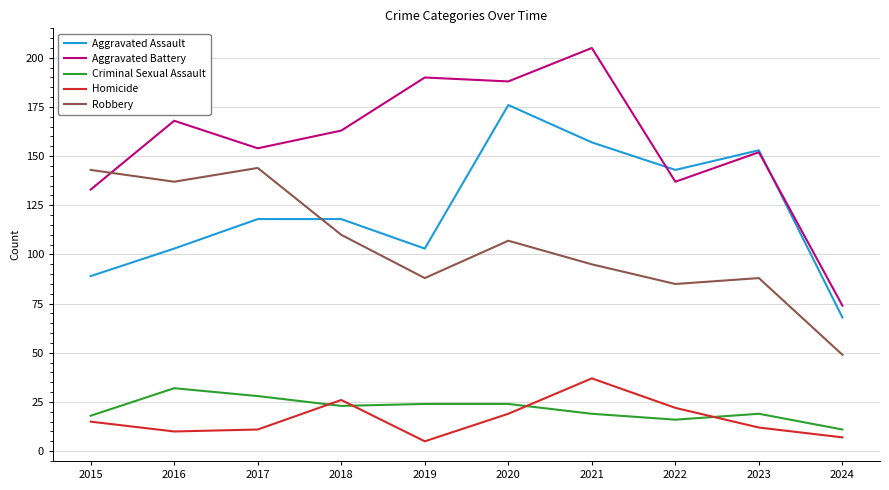

The Aggravated Assault series shows 52 at 2015. True or false?

False